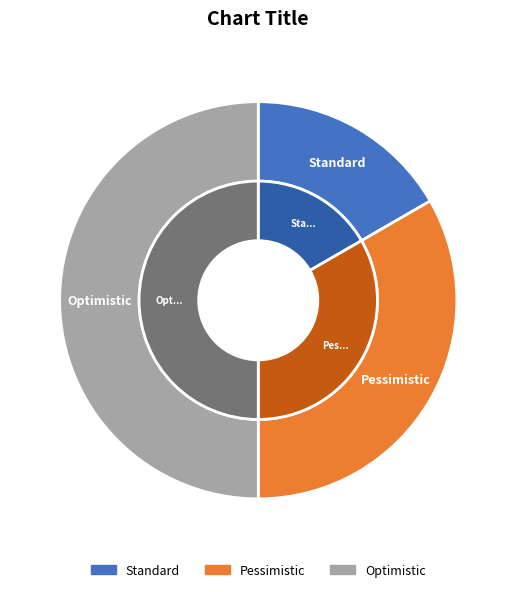

Rank the categories by value from highest to lowest.

Optimistic, Pessimistic, Standard